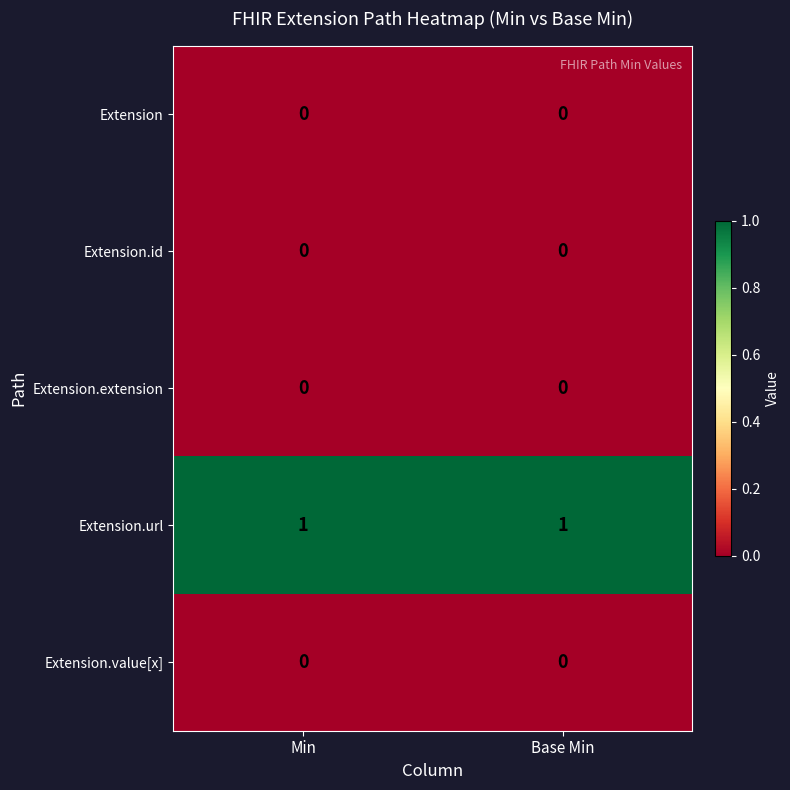

Is the value of Extension.extension at Base Min greater than the value of Extension.url at Base Min?

No